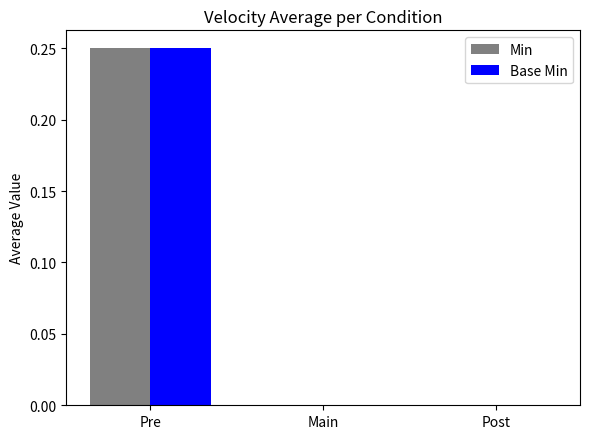

How many distinct data groups are displayed?

2